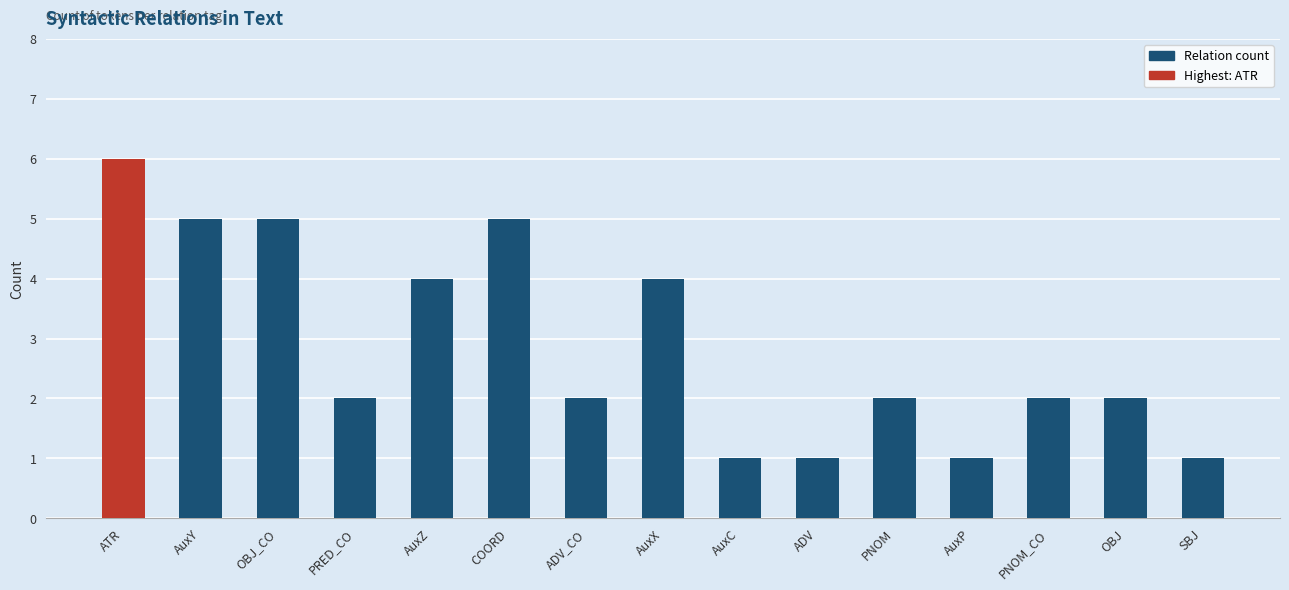

What position from the left is ATR?

1